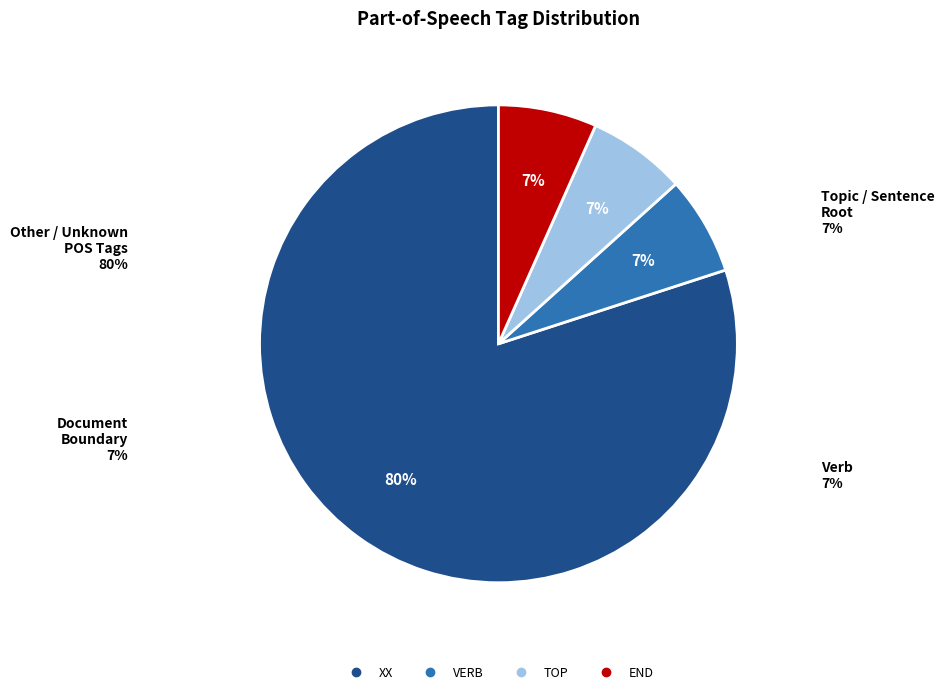

Count the number of slices in the pie.

4